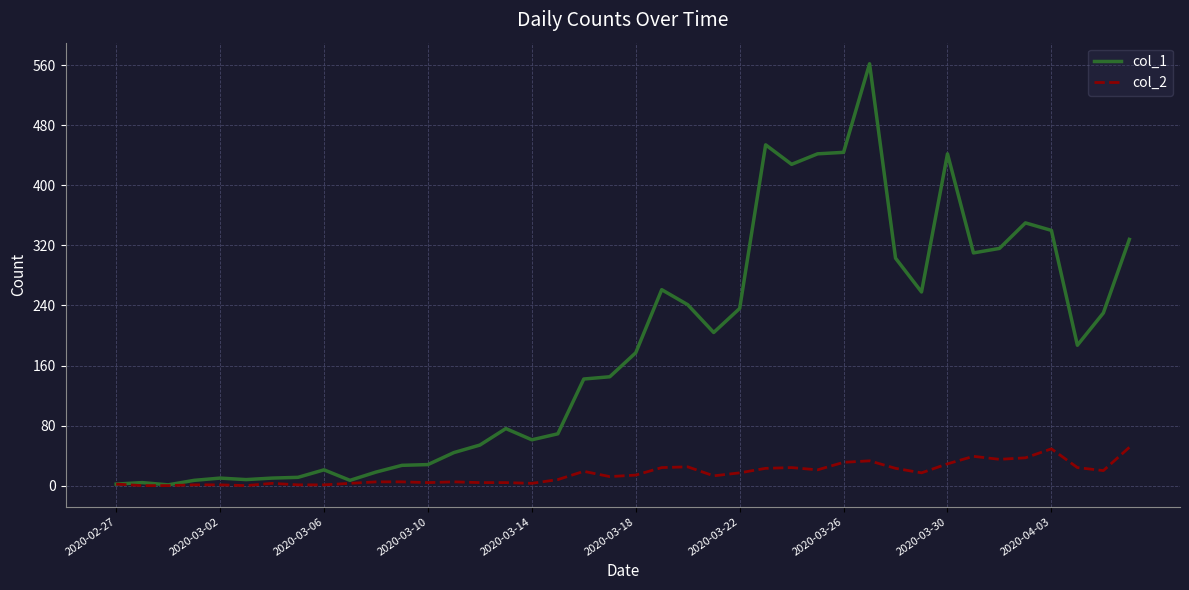

Which series has the largest total across all categories?

col_1